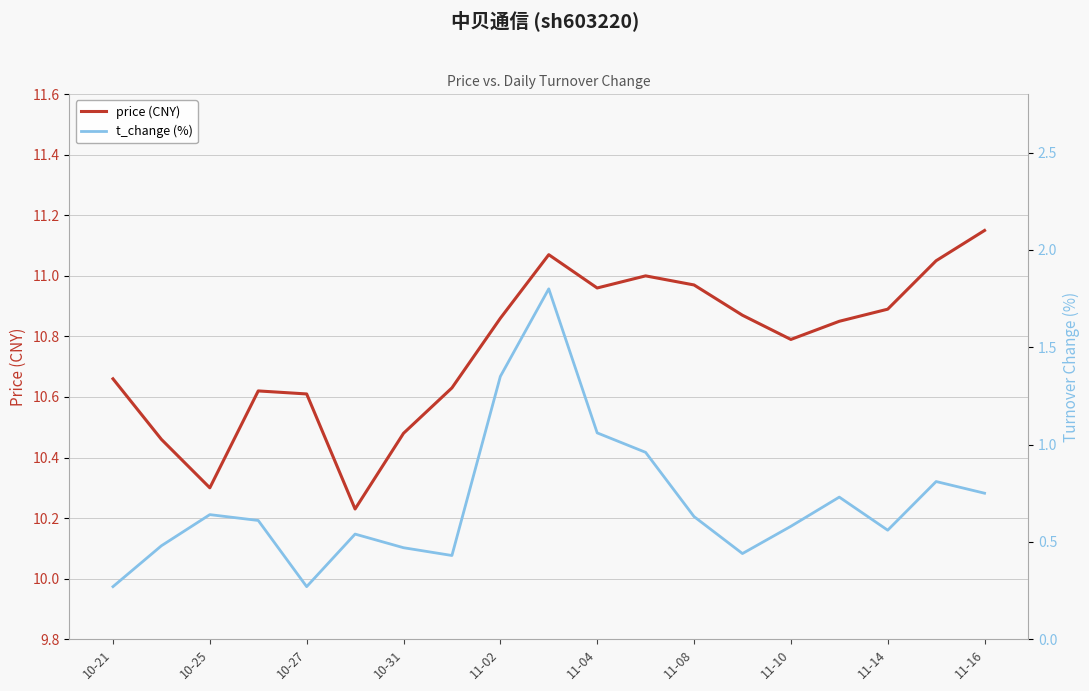

What is the value of the t_change (%) point at the 7th from the left?

0.5